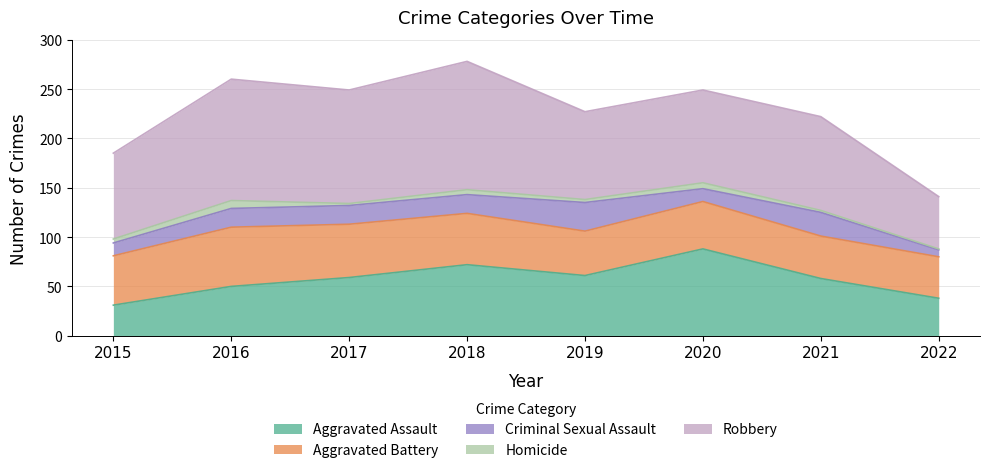

Reading right to left, extract all data points from this chart.

Aggravated Assault: 38	58	88	61	72	59	50	31
Aggravated Battery: 42	43	48	45	52	54	60	50
Criminal Sexual Assault: 7	24	13	29	19	19	19	13
Homicide: 1	2	6	3	5	2	8	4
Robbery: 53	95	94	89	130	115	123	87